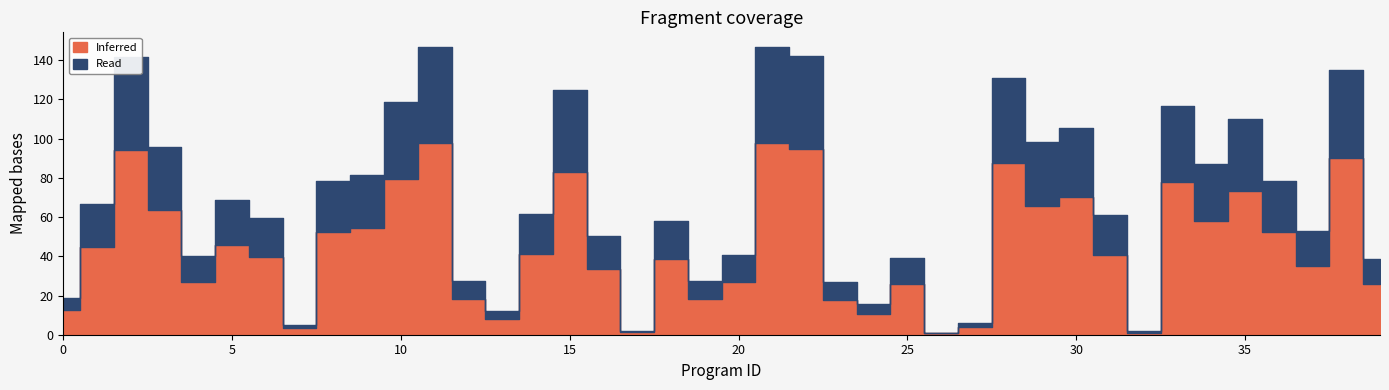

Which series has the widest spread of values?

Inferred